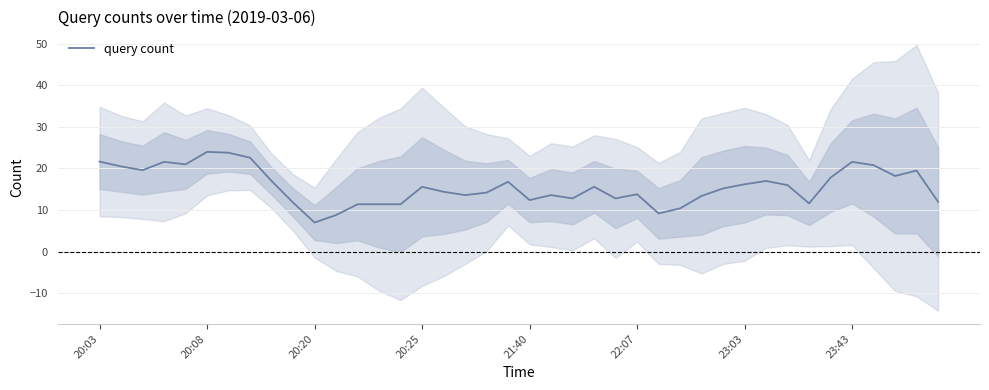

What is the average value?

15.7